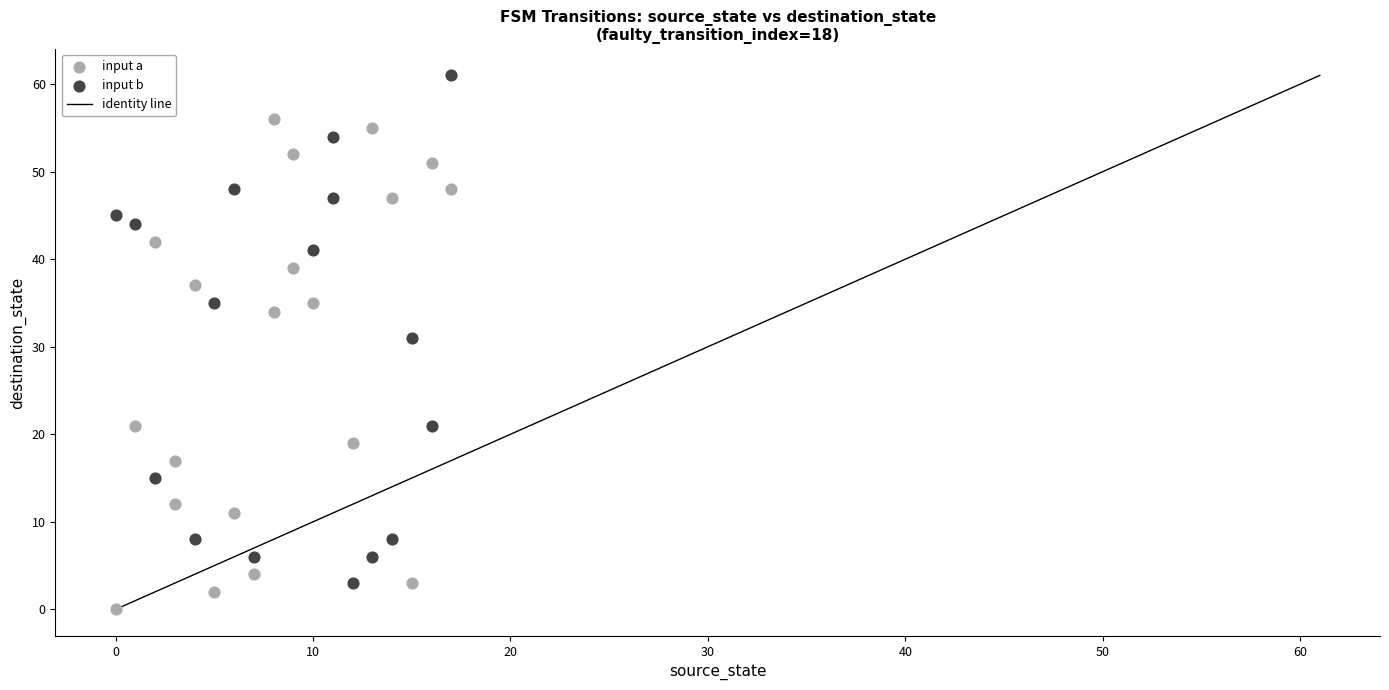

Which series has the widest spread of Y values?

input b